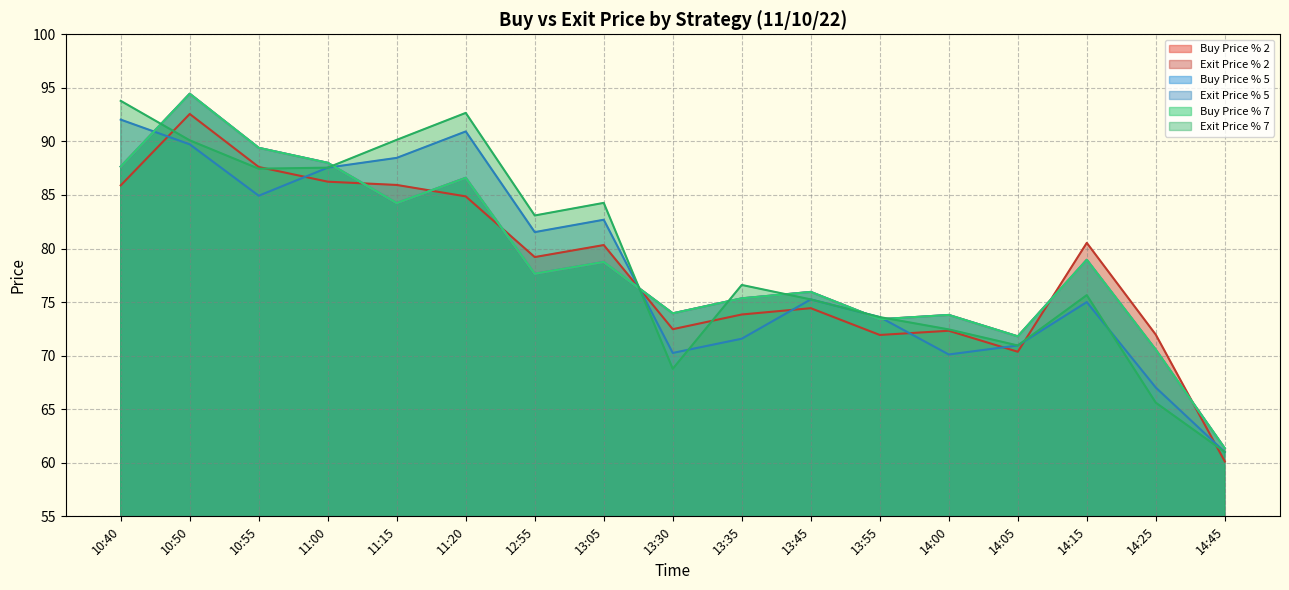

What is the value of the Buy Price % 5 point at the 6th from the left?

86.6